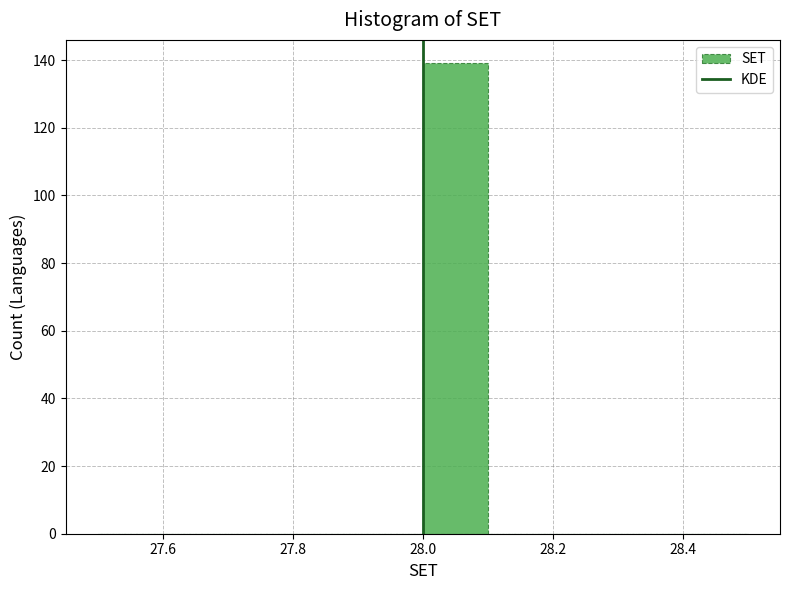

Reading left to right, transcribe this chart: for each bar, give the range it covers on the x-axis and its height. The values are not printed on the chart, so give them approximately, as read against the axis.

27.5 to 27.6: 0
27.6 to 27.7: 0
27.7 to 27.8: 0
27.8 to 27.9: 0
27.9 to 28.0: 0
28.0 to 28.1: 140
28.1 to 28.2: 0
28.2 to 28.3: 0
28.3 to 28.4: 0
28.4 to 28.5: 0